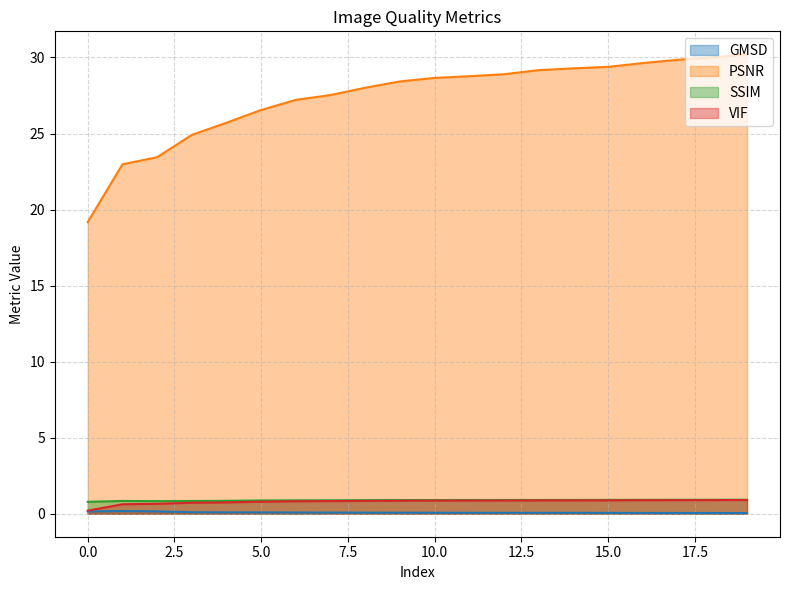

At how many categories does at least one series exceed 25?

16